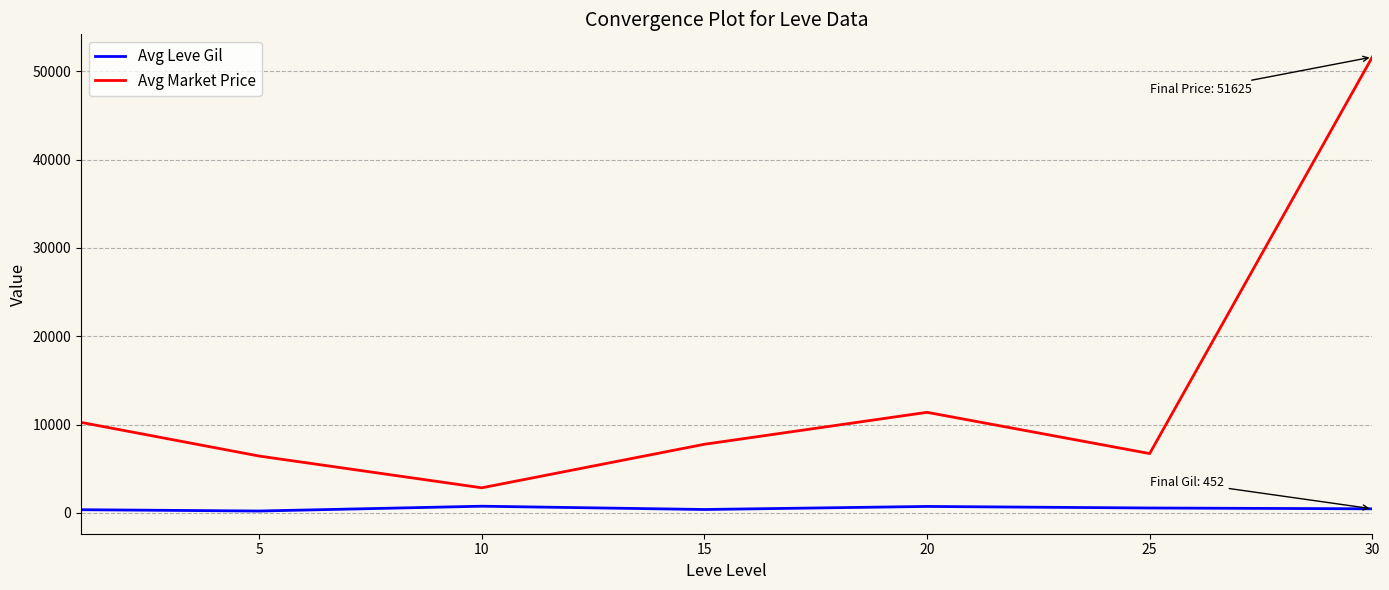

How many lines are shown in the chart?

2